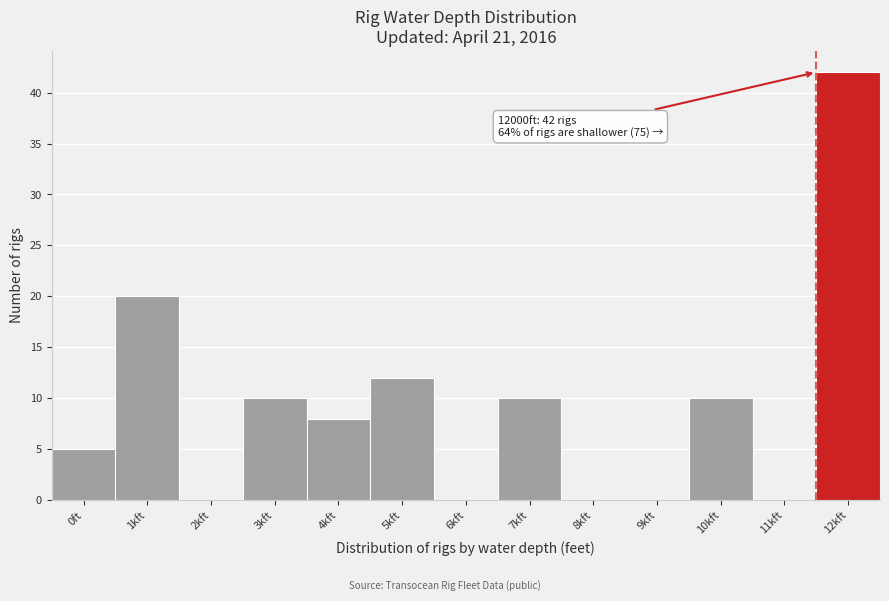

Reading left to right, transcribe all the data shown in this chart.

0ft=5	1kft=20	2kft=0	3kft=10	4kft=8	5kft=12	6kft=0	7kft=10	8kft=0	9kft=0	10kft=10	11kft=0	12kft=42